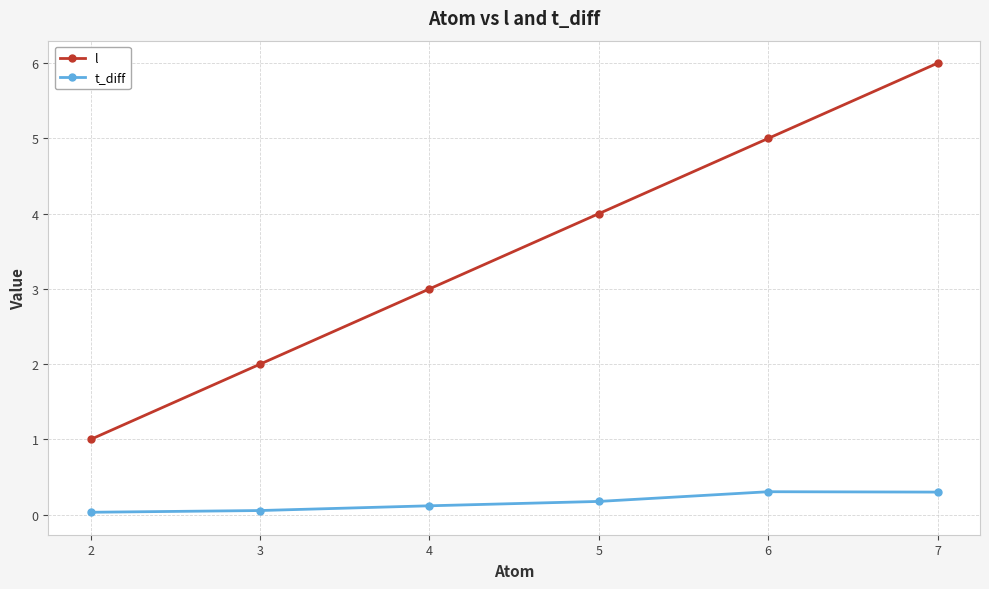

What is the sum of all l values?

21.0